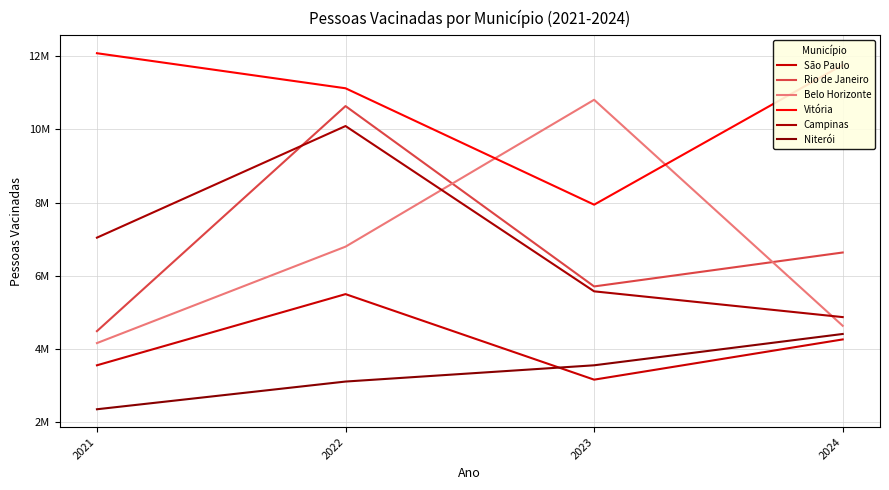

Which series has the widest spread of values?

Belo Horizonte